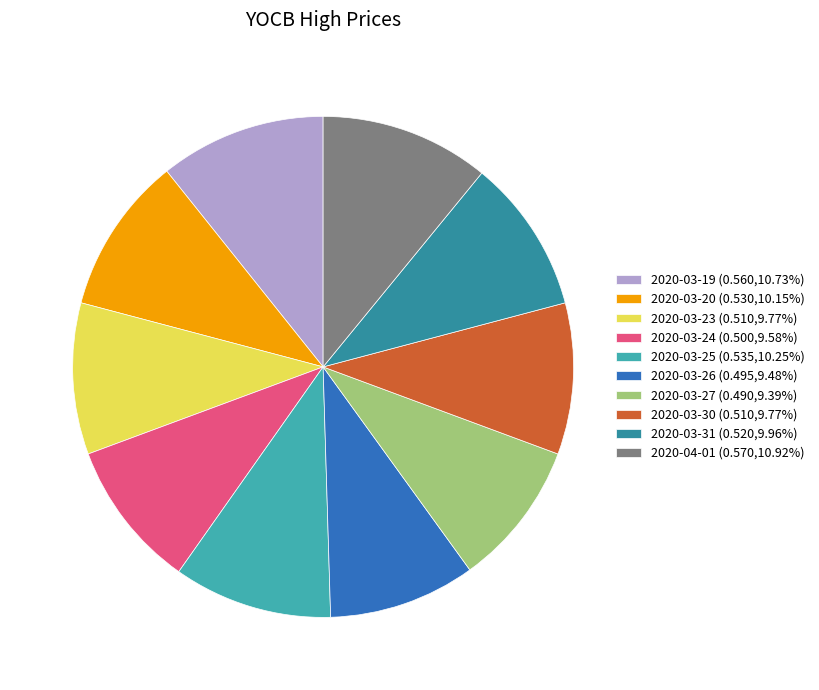

Is the sum of 2020-03-25 and 2020-03-30 greater than half?

No